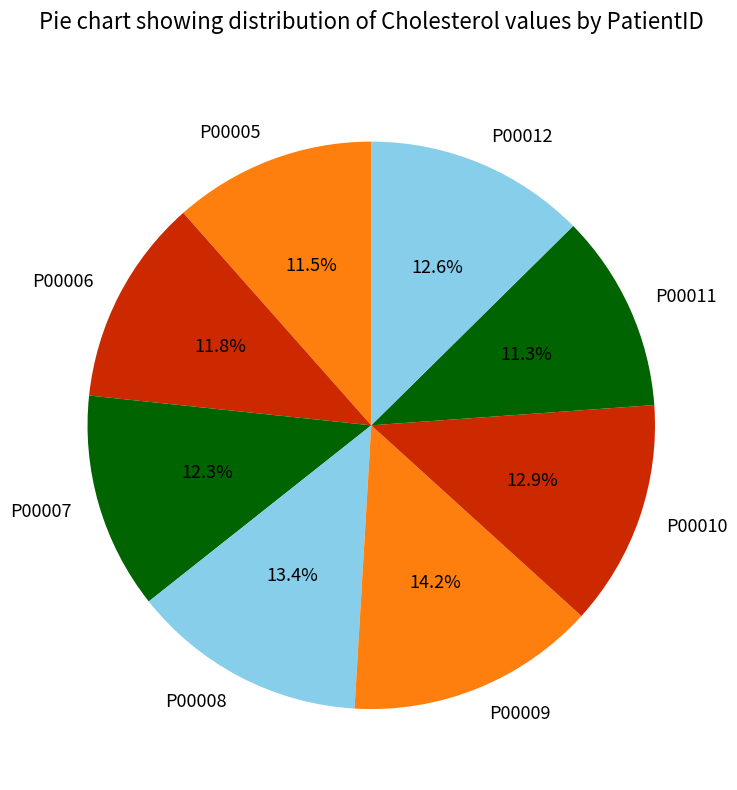

To the nearest percent, what is the difference between the largest and smallest slice percentages?

3%